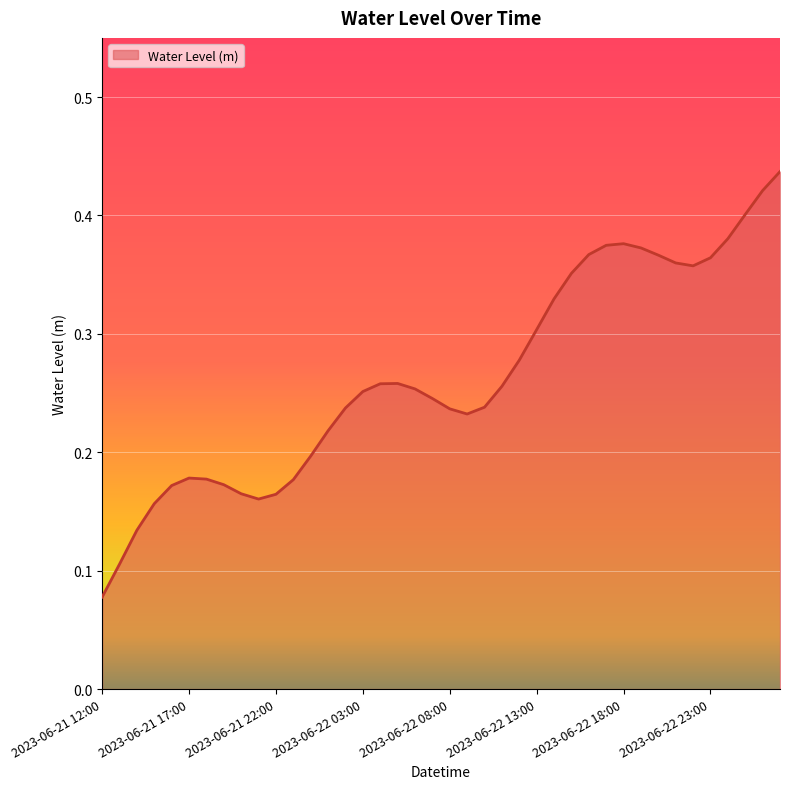

List the labels in order of value, largest first.

2023-06-23 03:00, 2023-06-23 02:00, 2023-06-23 01:00, 2023-06-23 00:00, 2023-06-22 18:00, 2023-06-22 17:00, 2023-06-22 19:00, 2023-06-22 16:00, 2023-06-22 20:00, 2023-06-22 23:00, 2023-06-22 21:00, 2023-06-22 22:00, 2023-06-22 15:00, 2023-06-22 14:00, 2023-06-22 13:00, 2023-06-22 12:00, 2023-06-22 05:00, 2023-06-22 04:00, 2023-06-22 11:00, 2023-06-22 06:00, 2023-06-22 03:00, 2023-06-22 07:00, 2023-06-22 10:00, 2023-06-22 02:00, 2023-06-22 08:00, 2023-06-22 09:00, 2023-06-22 01:00, 2023-06-22 00:00, 2023-06-21 17:00, 2023-06-21 18:00, 2023-06-21 23:00, 2023-06-21 19:00, 2023-06-21 16:00, 2023-06-21 20:00, 2023-06-21 22:00, 2023-06-21 21:00, 2023-06-21 15:00, 2023-06-21 14:00, 2023-06-21 13:00, 2023-06-21 12:00